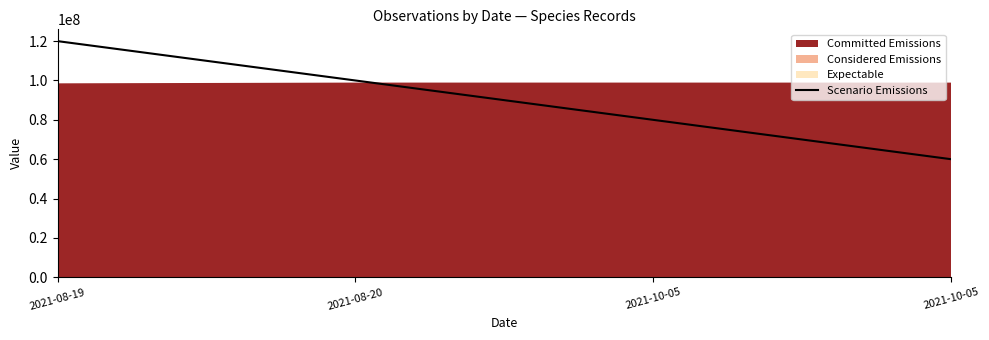

True or false: there are more than 0 points higher than both neighbors.

False